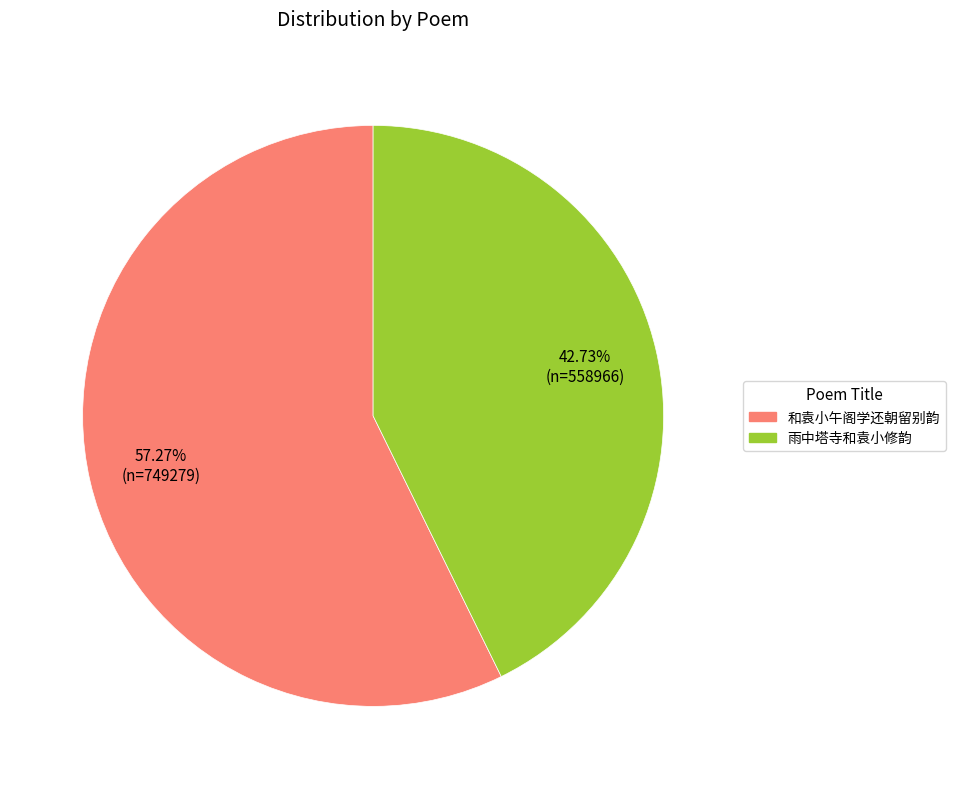

How many segments does this pie chart have?

2